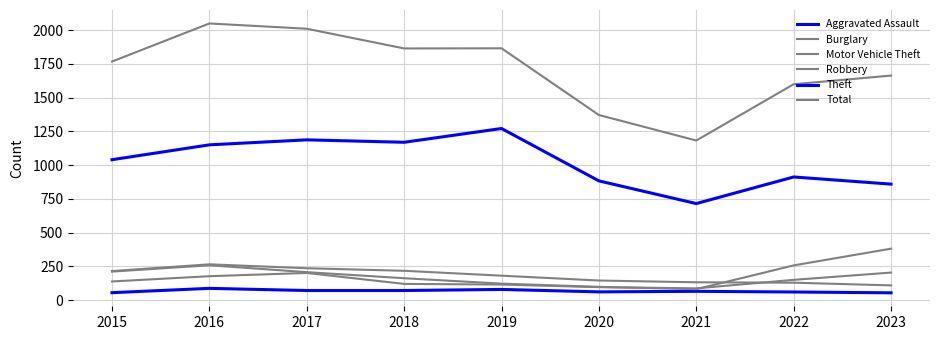

Which series changed the most between 2017 and 2023?

Total